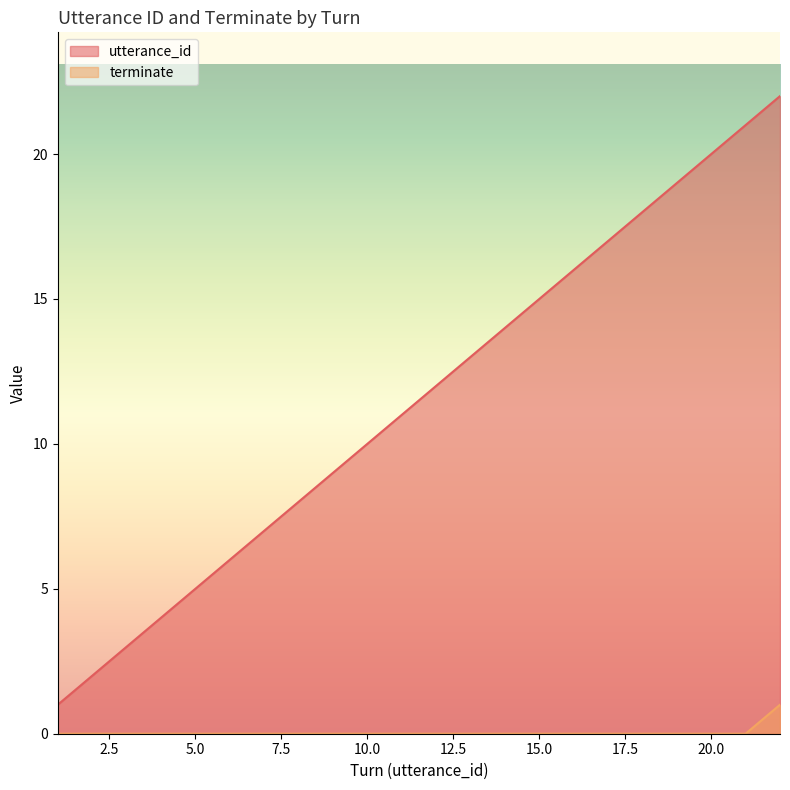

What is the difference between the maximum and minimum values in the utterance_id series?

21